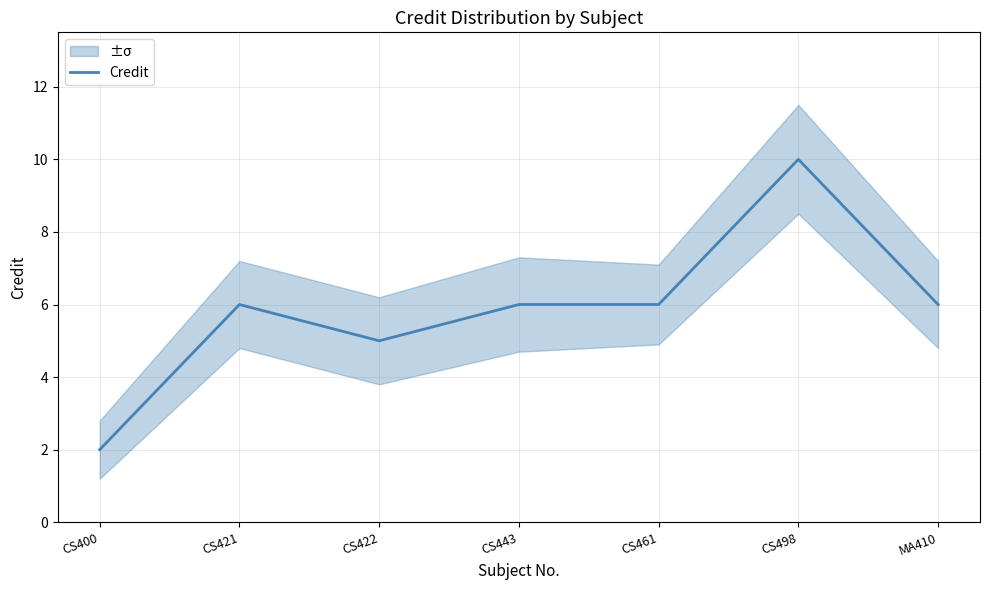

Read the value at CS461.

6